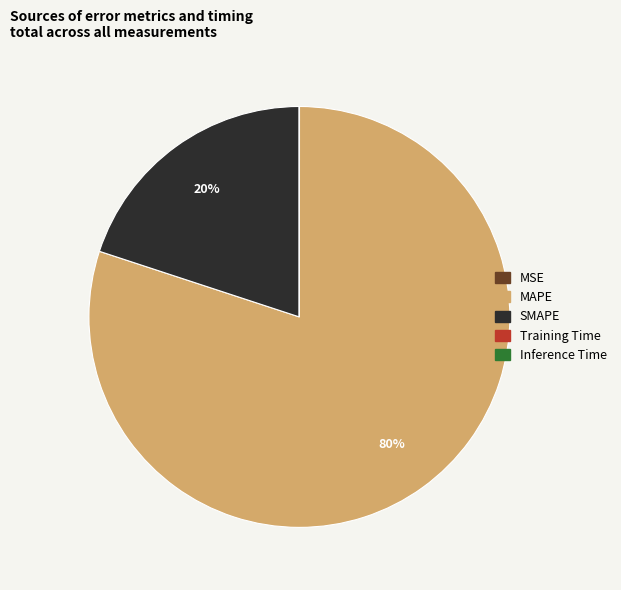

Is it true that MAPE is 80% of the pie?

True